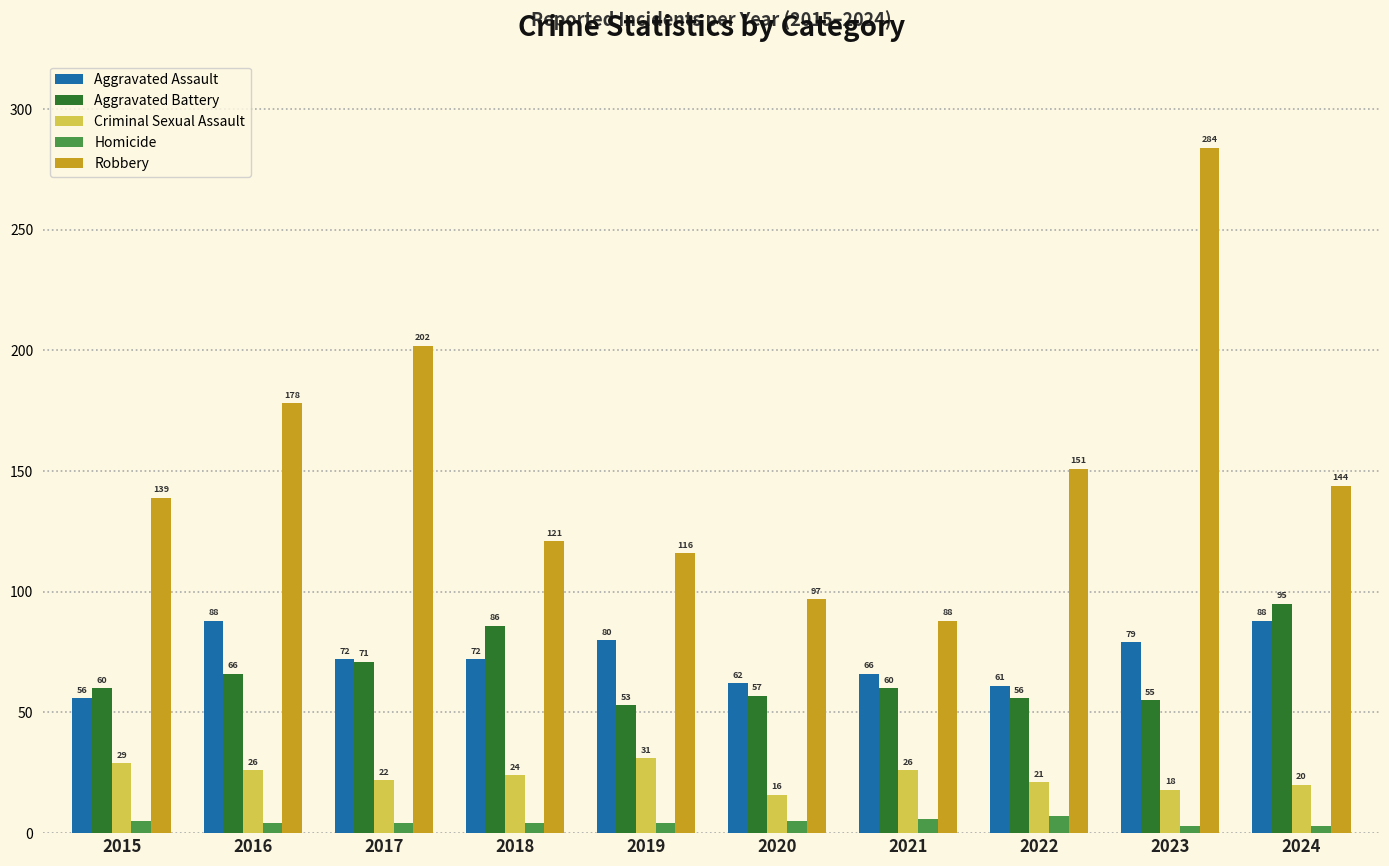

At which category does the chart reach its peak across all series?

2023